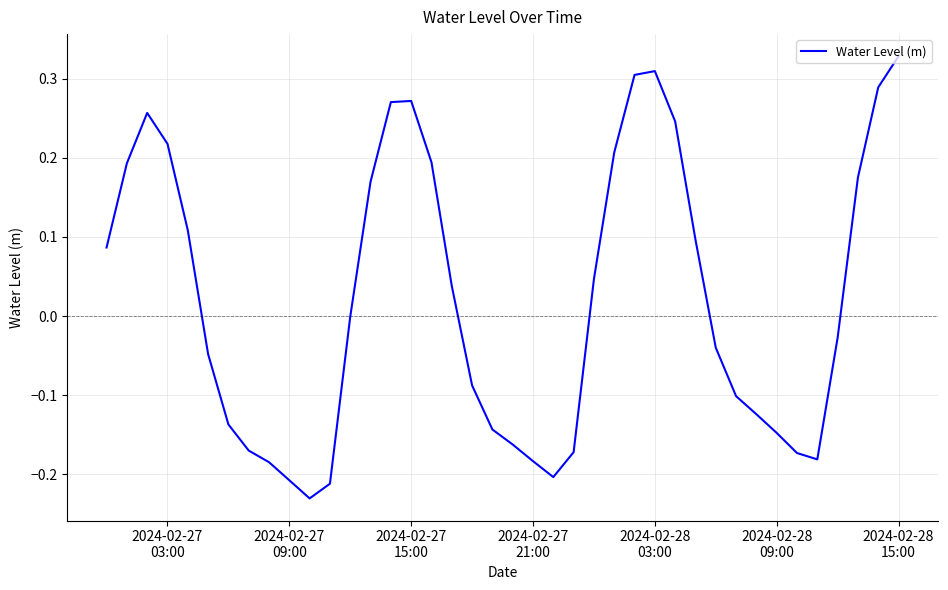

How many lines are shown in the chart?

1